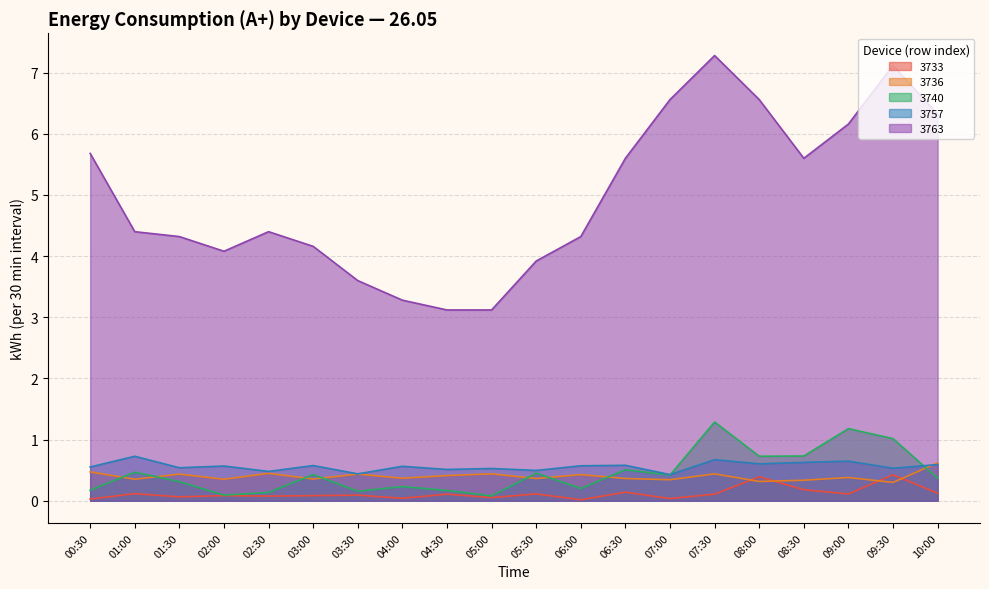

What is the difference between the maximum and minimum values in the 3736 series?

0.3